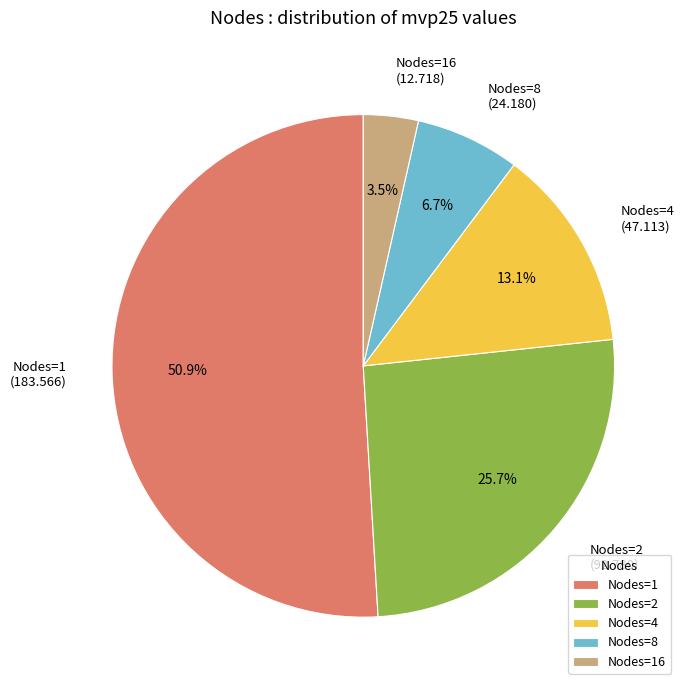

Which slice represents more than half of the pie?

Nodes=1